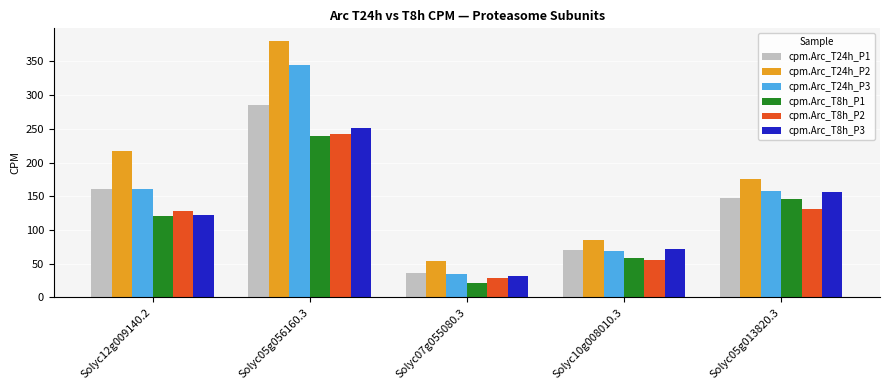

What is the label of the 1st bar from the right?

Solyc05g013820.3